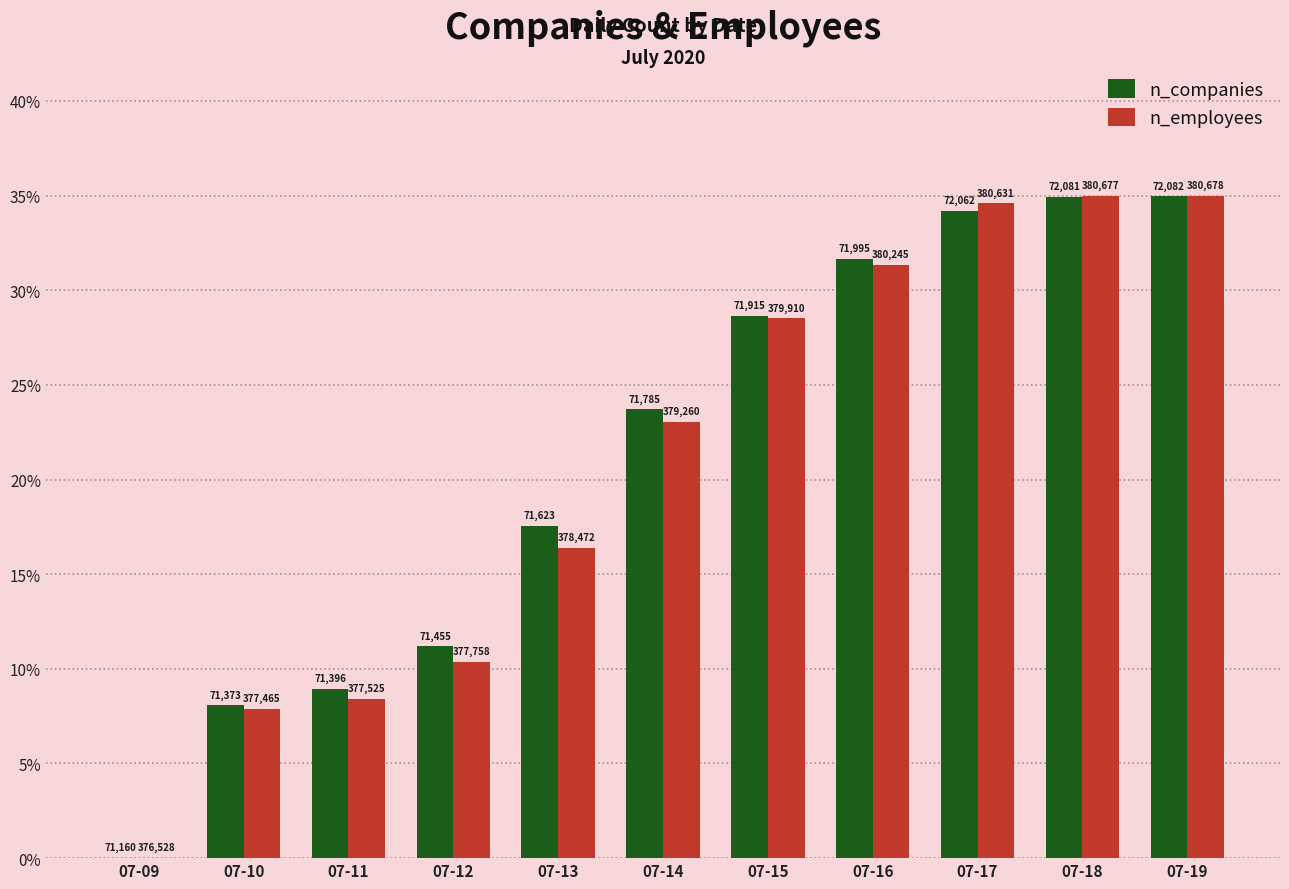

Are the bars grouped side by side (vs. stacked)?

Yes